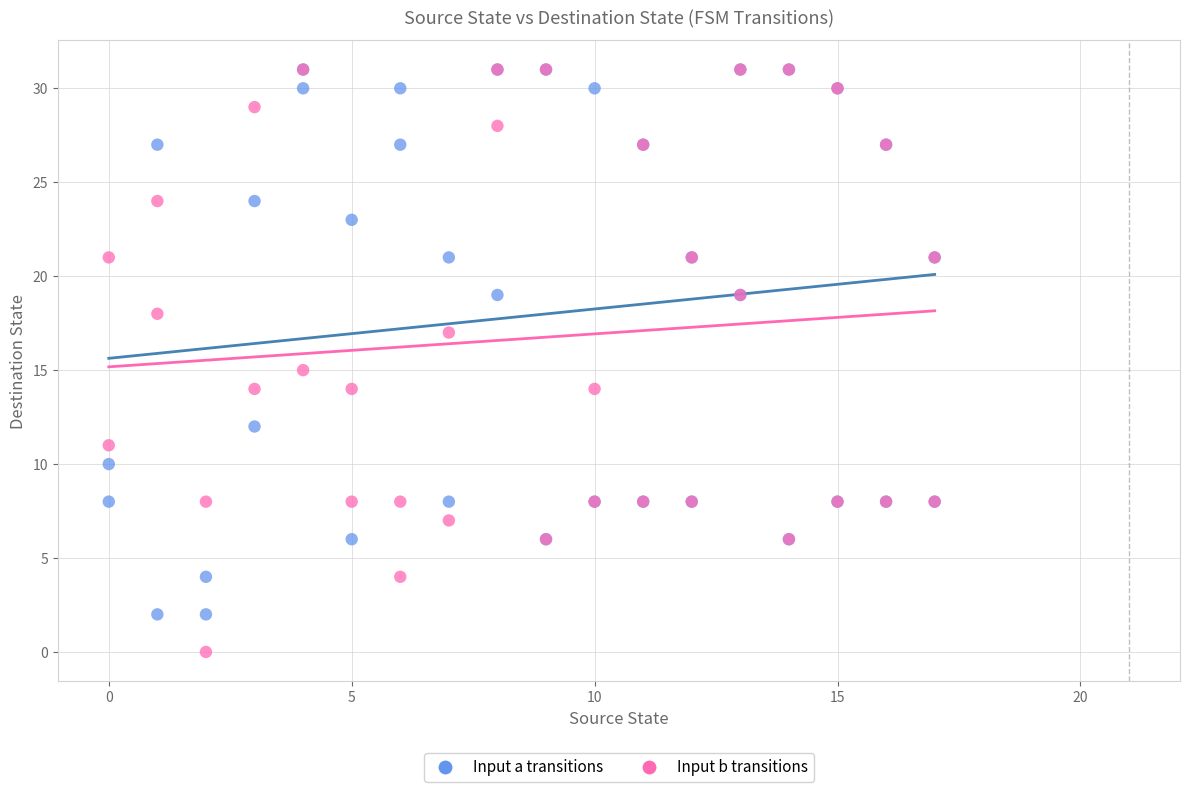

What are all the series names shown in the legend?

Input a transitions, Input b transitions